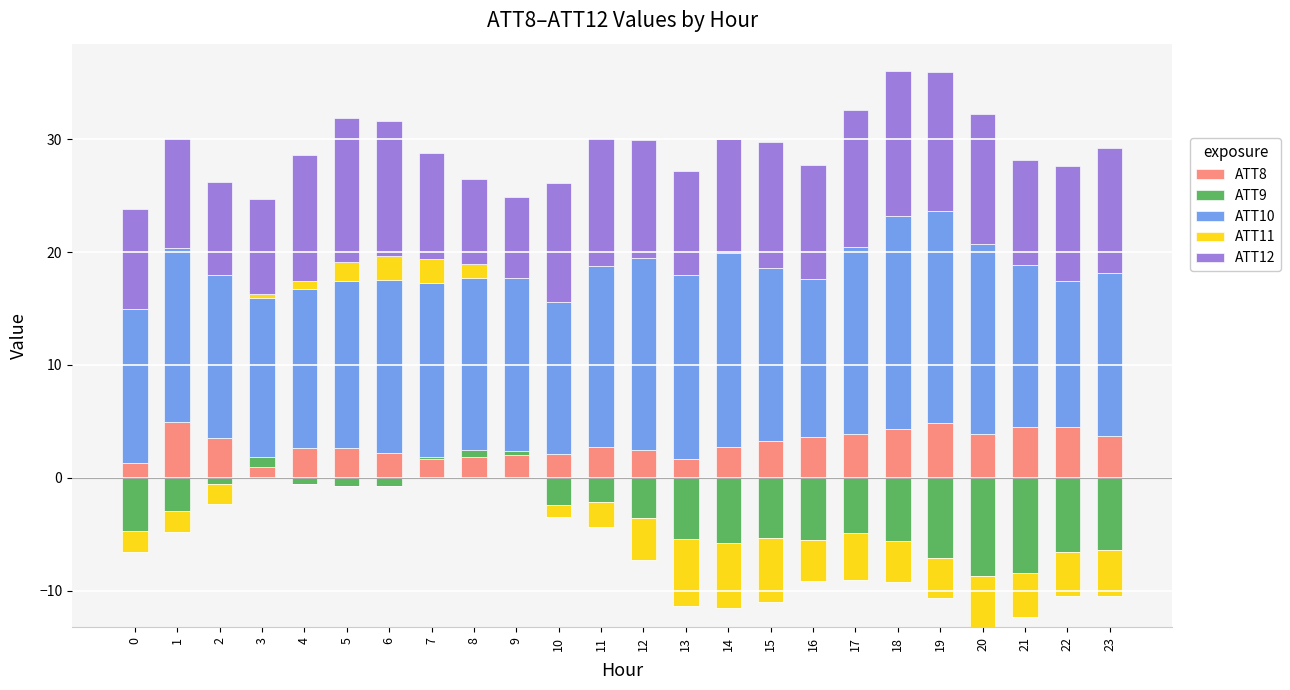

Which category has the highest value across all series?

18